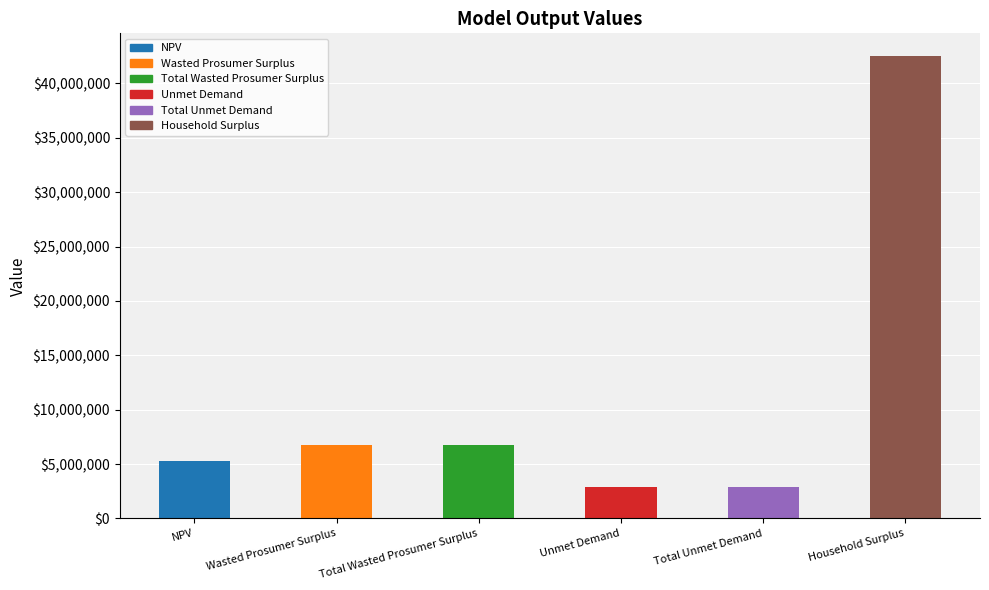

What is the greatest value displayed?

42482734.5